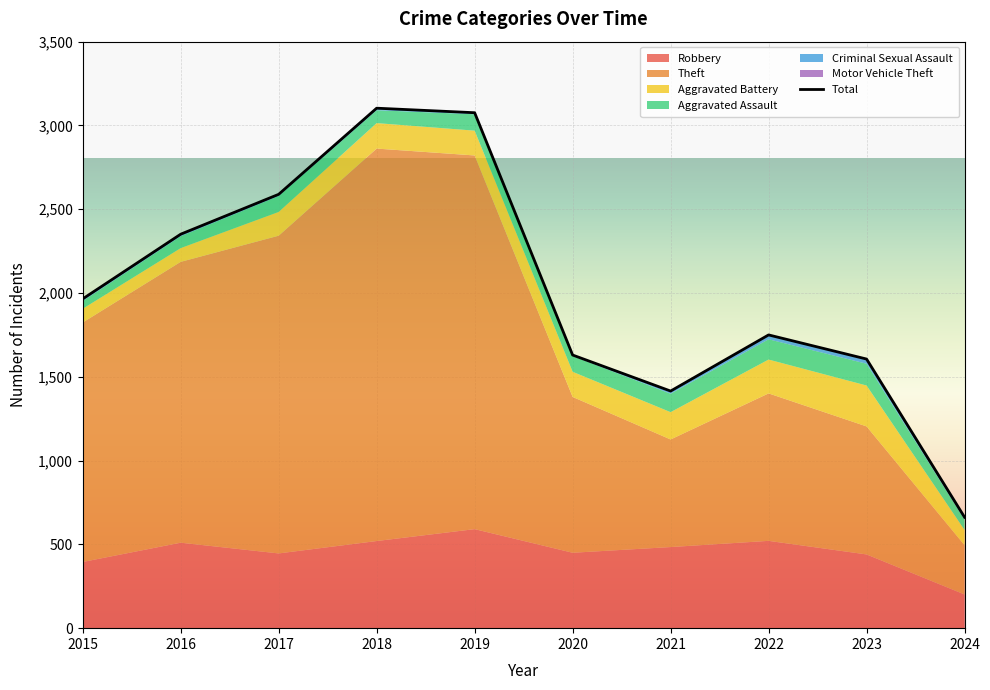

What is the value of the Motor Vehicle Theft point at the 8th from the left?

2